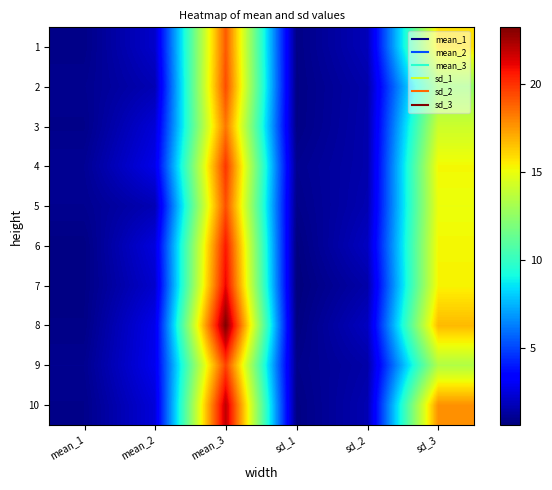

Reading right to left, what are all the values shown in this chart?

1: sd_3=15.7	sd_2=1.8	sd_1=0.8	mean_3=19.1	mean_2=2.1	mean_1=0.8
2: sd_3=12.5	sd_2=1.5	sd_1=0.8	mean_3=19.4	mean_2=1.7	mean_1=0.9
3: sd_3=14.1	sd_2=1.5	sd_1=0.8	mean_3=18.3	mean_2=2.4	mean_1=0.8
4: sd_3=15.2	sd_2=1.5	sd_1=1.0	mean_3=19.9	mean_2=2.7	mean_1=1.0
5: sd_3=15.0	sd_2=1.6	sd_1=0.9	mean_3=19.3	mean_2=1.7	mean_1=1.0
6: sd_3=15.3	sd_2=1.9	sd_1=0.7	mean_3=20.6	mean_2=2.5	mean_1=0.7
7: sd_3=15.3	sd_2=1.5	sd_1=0.6	mean_3=21.1	mean_2=2.2	mean_1=0.7
8: sd_3=16.7	sd_2=1.9	sd_1=0.7	mean_3=23.3	mean_2=2.8	mean_1=0.8
9: sd_3=13.4	sd_2=1.4	sd_1=0.9	mean_3=19.6	mean_2=2.8	mean_1=1.0
10: sd_3=17.7	sd_2=1.6	sd_1=0.7	mean_3=22.0	mean_2=2.4	mean_1=0.9